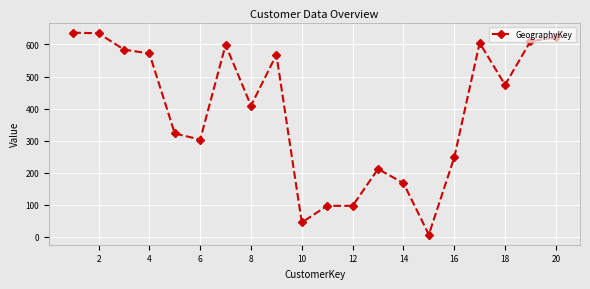

Does the chart have visible grid lines?

Yes